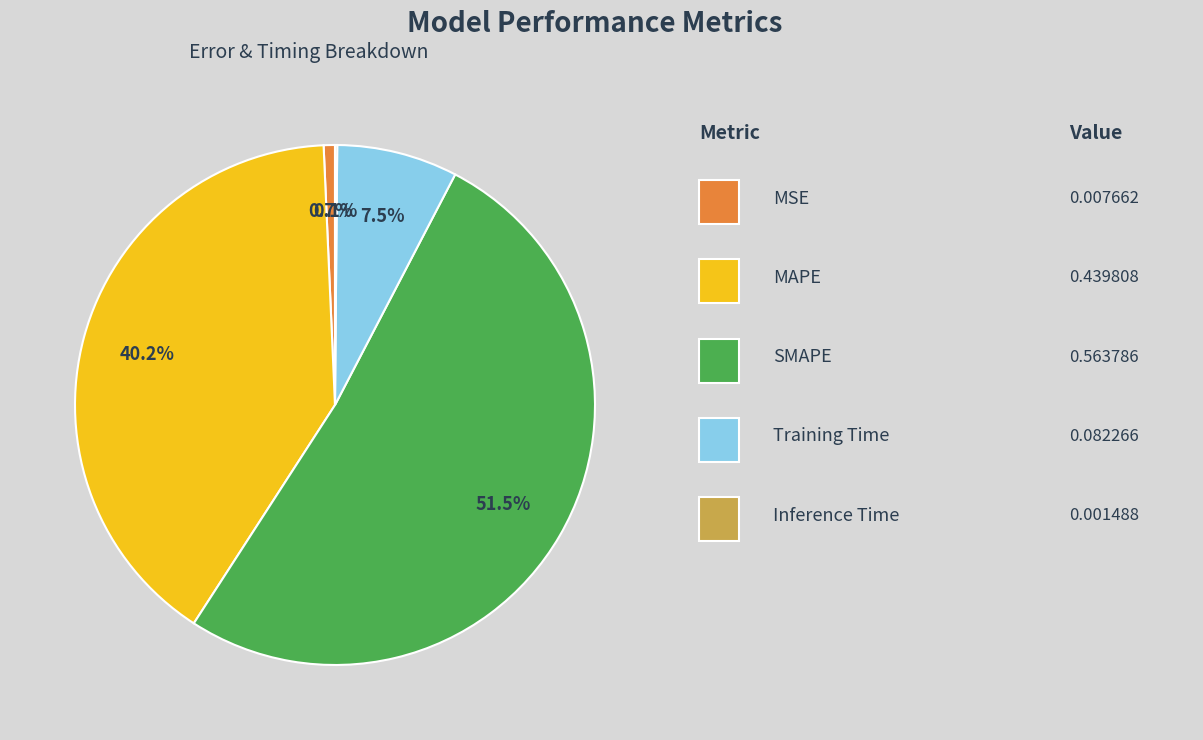

To the nearest percent, what is the difference between the largest and smallest slice percentages?

51%